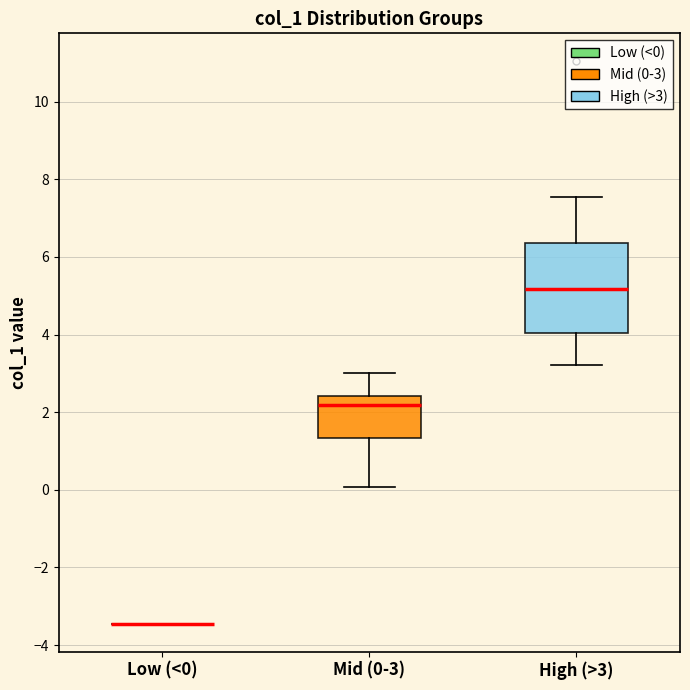

Where is the lower edge of the box for Mid (0-3) on the y-axis? The values are not printed on the chart, so give them approximately, as read against the axis.

1.4